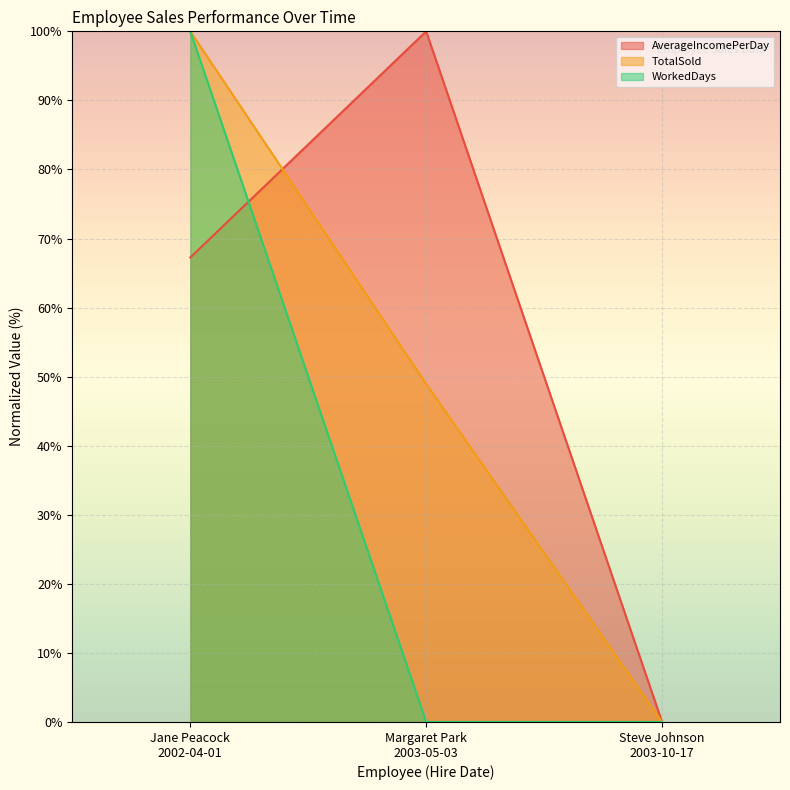

What is the value of the TotalSold point at the 1st from the left?

100.0